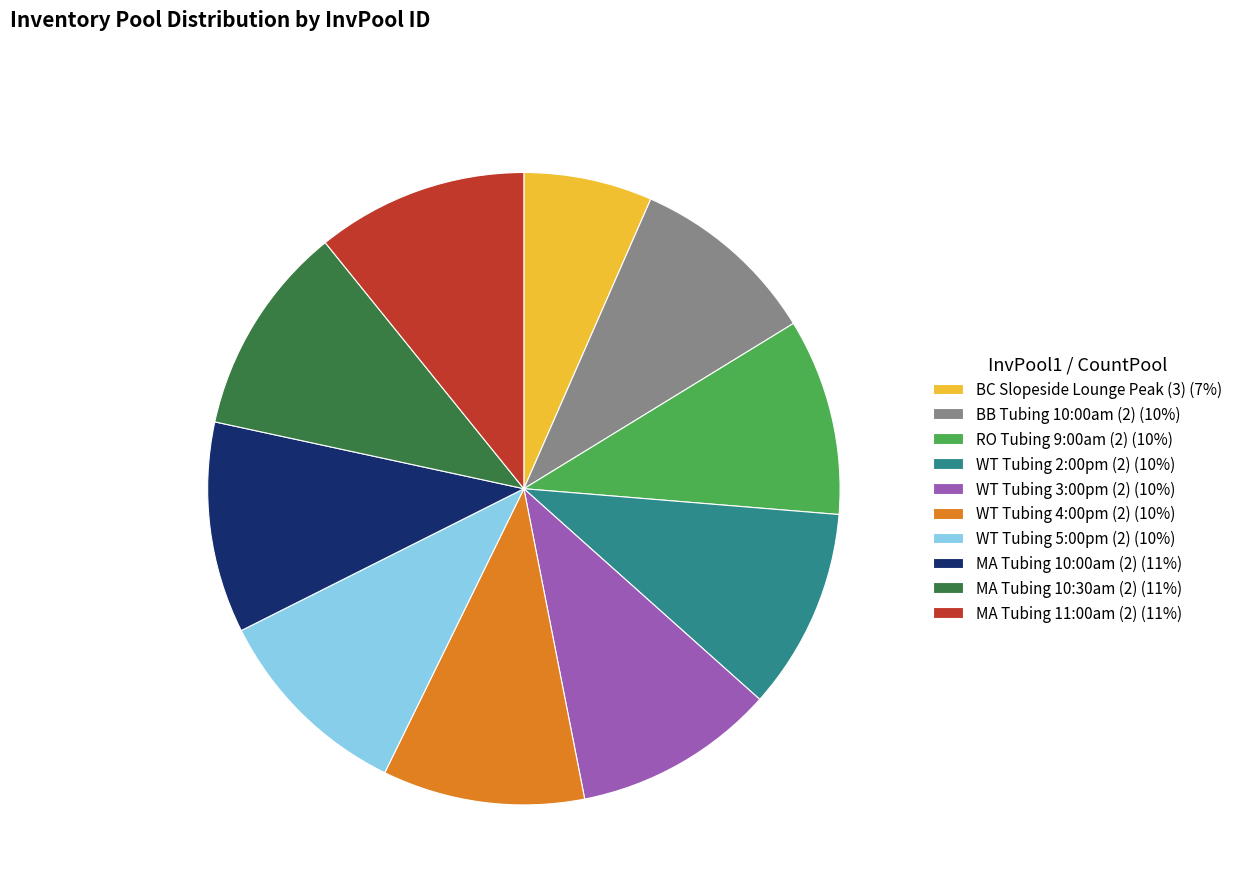

How many segments does this pie chart have?

10